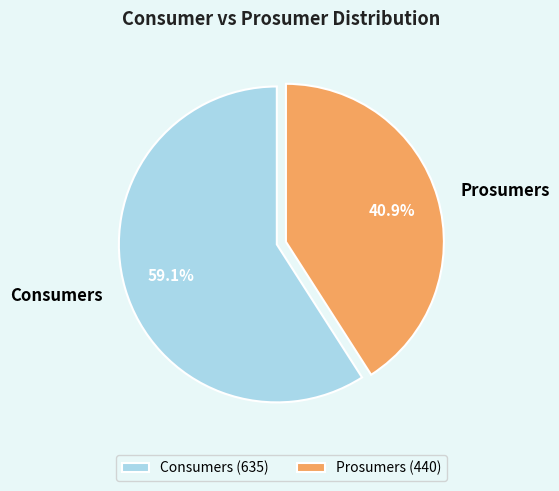

Does Prosumers represent more than half of the total?

No